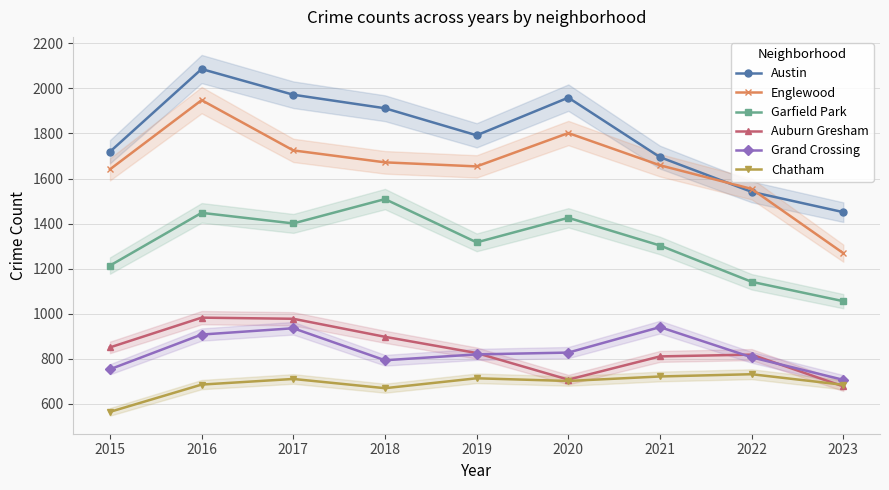

How many values in the Englewood series exceed 1659?

4